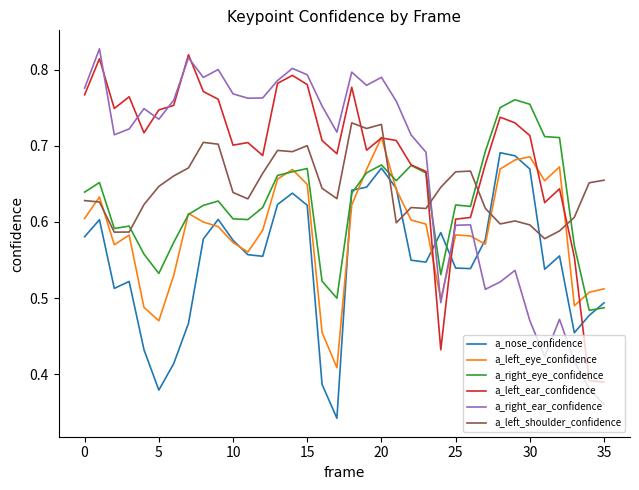

Which series ends up on top after the final intersection of a_nose_confidence and a_left_shoulder_confidence?

a_left_shoulder_confidence